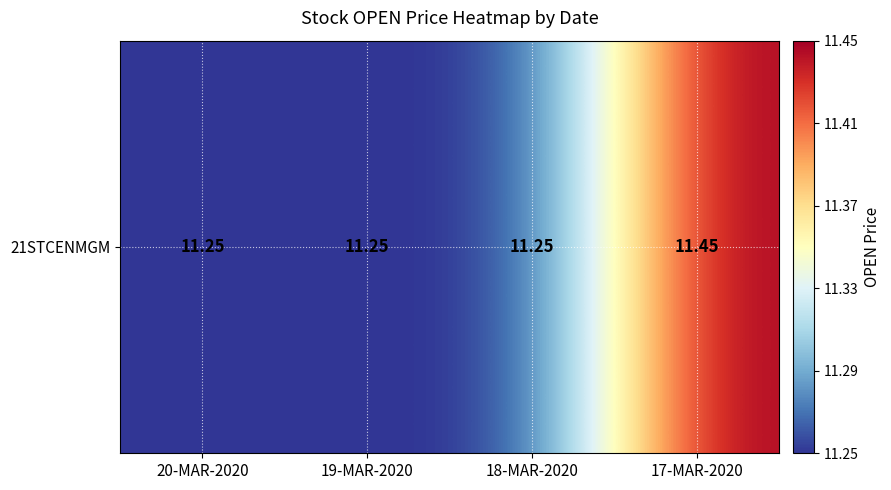

The value at 17-MAR-2020 is 11.4. True or false?

True